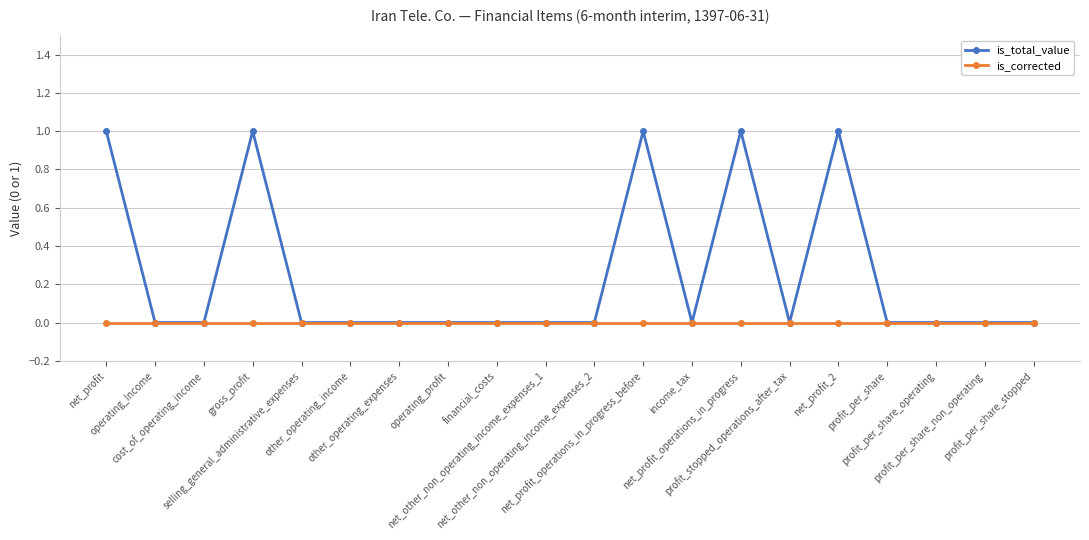

List the series in order of their overall mean, lowest first.

is_corrected, is_total_value